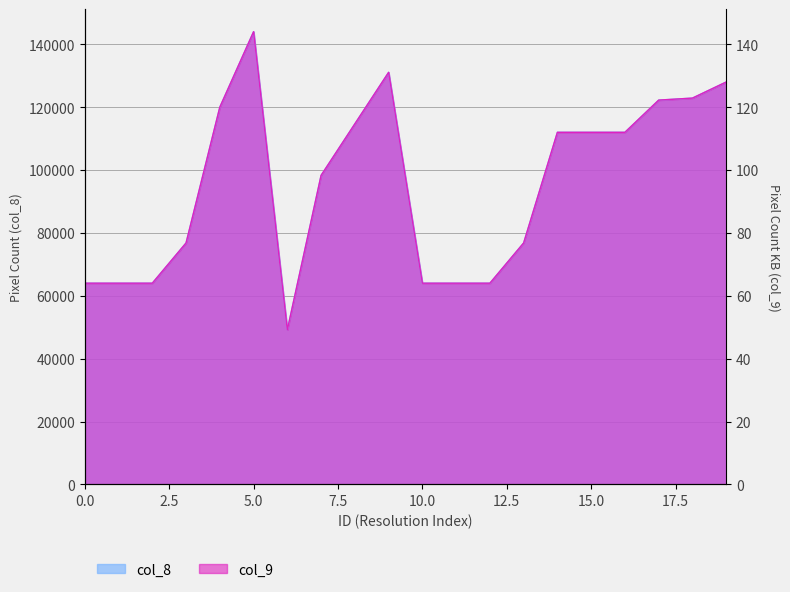

At which category is the sum across all series the highest?

5